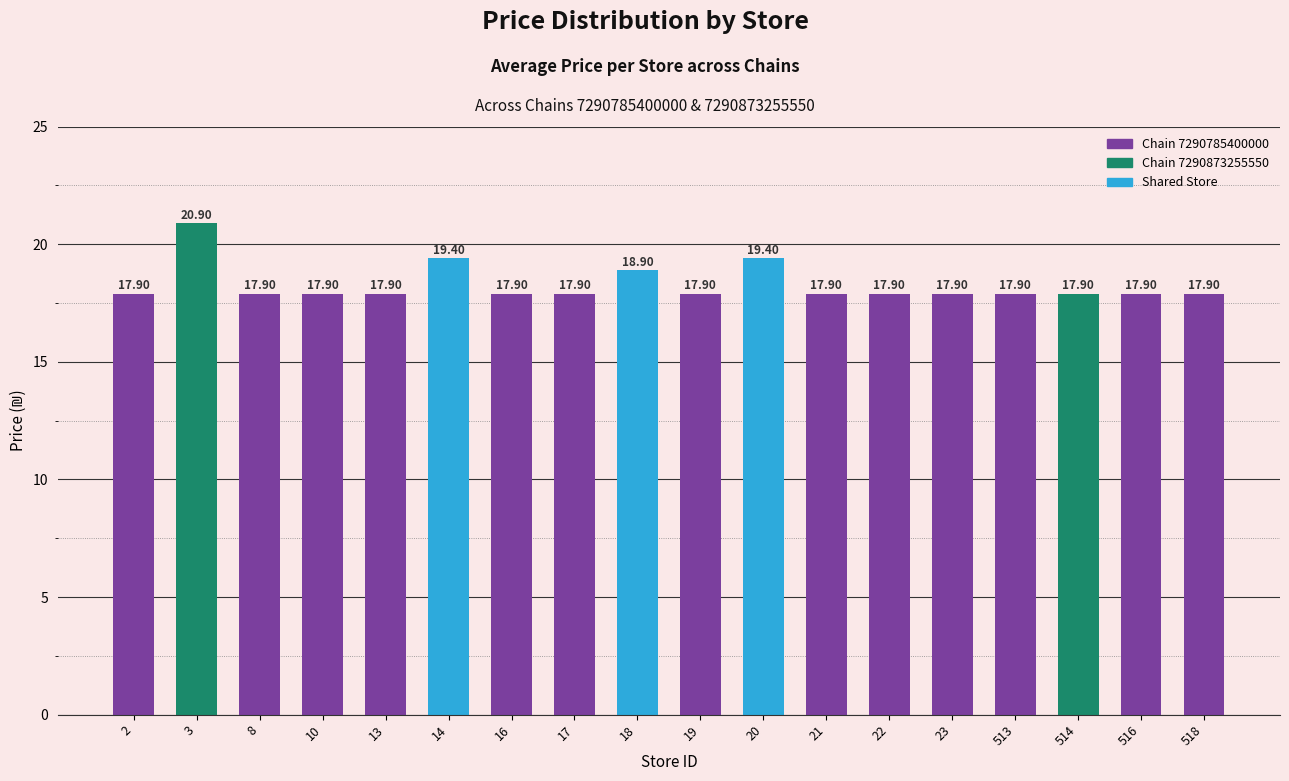

True or false: the data shows 17.9 at 513.

True